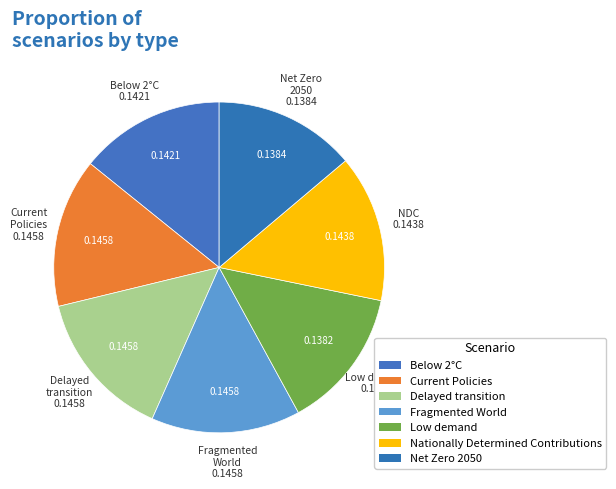

How many segments does this pie chart have?

7